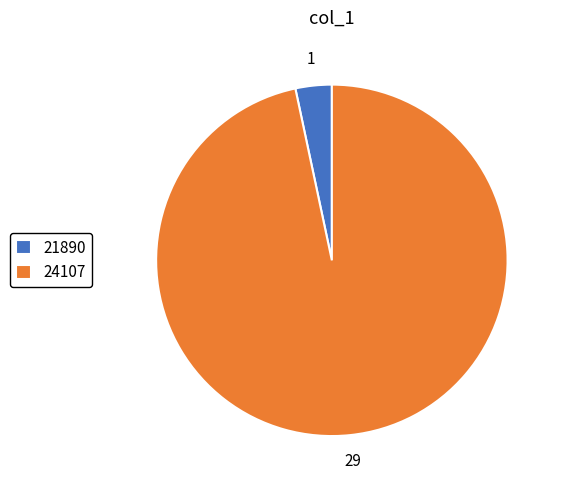

Combined, do 24107 and 21890 account for over 50%?

Yes